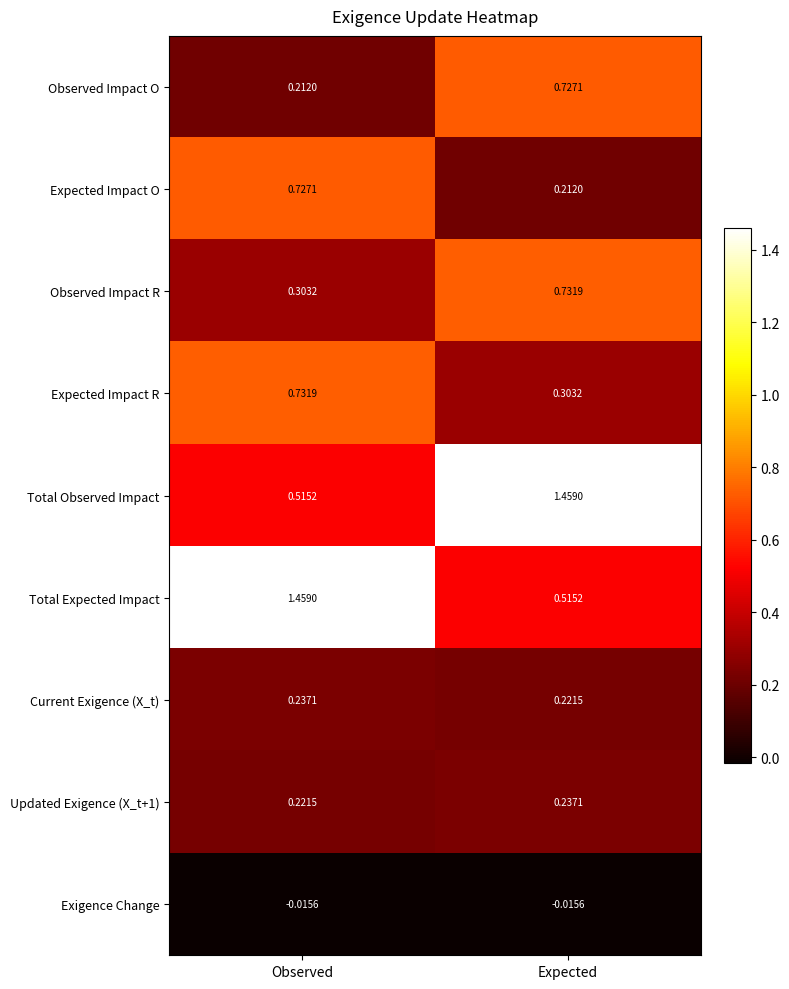

At which label does Total Expected Impact reach its peak?

Observed